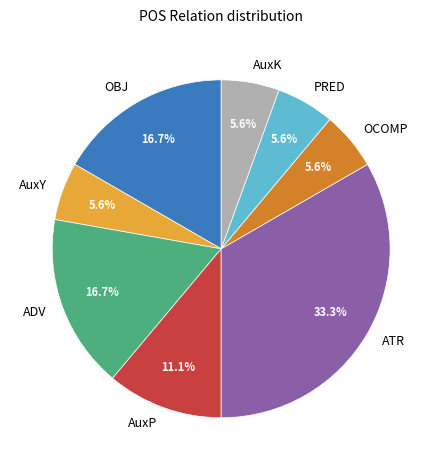

How many slices are in this pie chart?

8